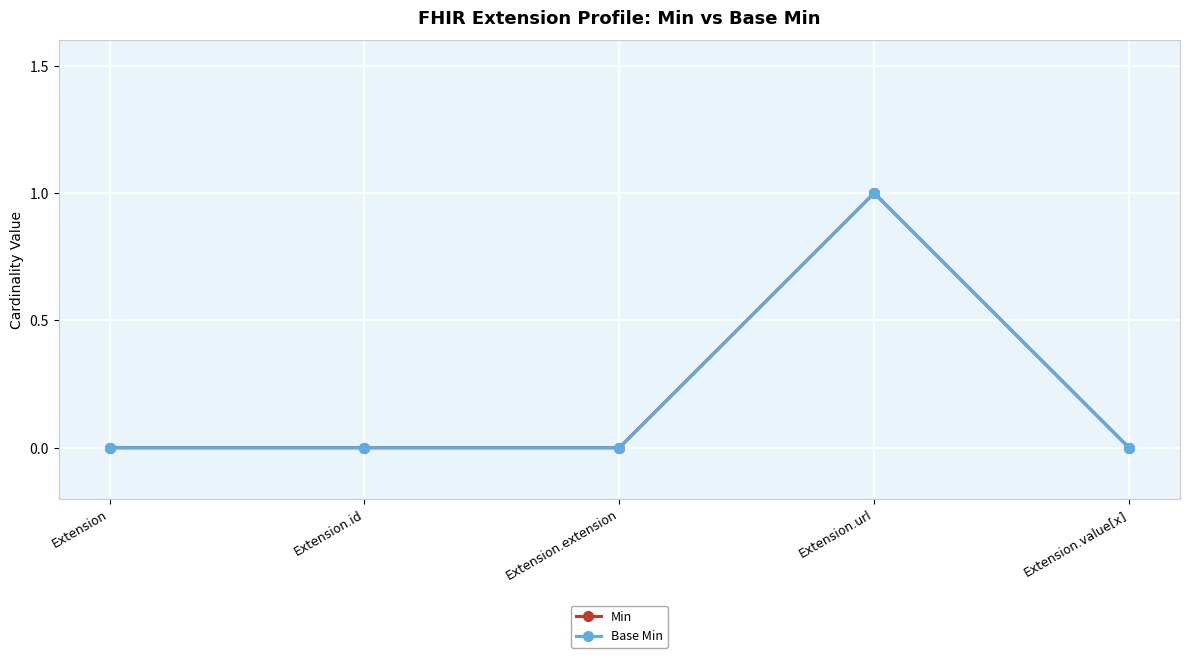

Is this an area chart (filled region under the line)?

No